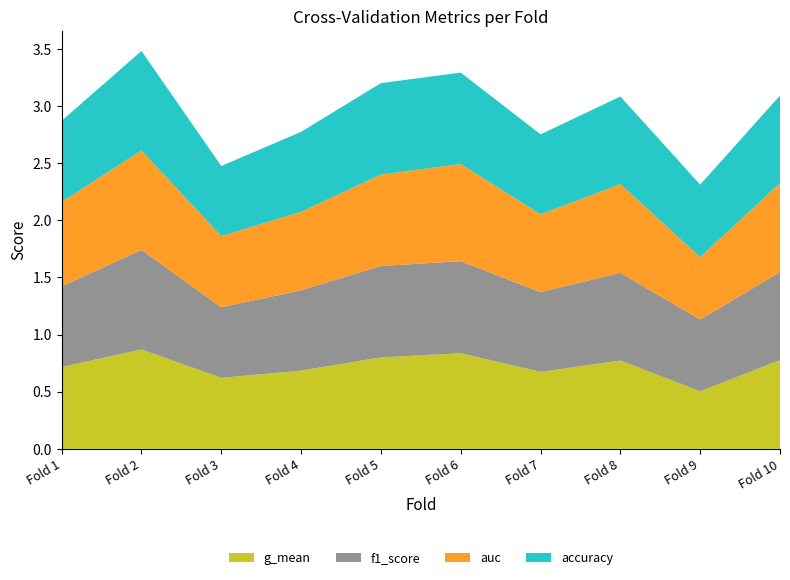

Reading left to right, list all the values displayed in this chart.

accuracy: 0.7	0.9	0.6	0.7	0.8	0.8	0.7	0.8	0.6	0.8
auc: 0.7	0.9	0.6	0.7	0.8	0.8	0.7	0.8	0.5	0.8
f1_score: 0.7	0.9	0.6	0.7	0.8	0.8	0.7	0.8	0.6	0.8
g_mean: 0.7	0.9	0.6	0.7	0.8	0.8	0.7	0.8	0.5	0.8